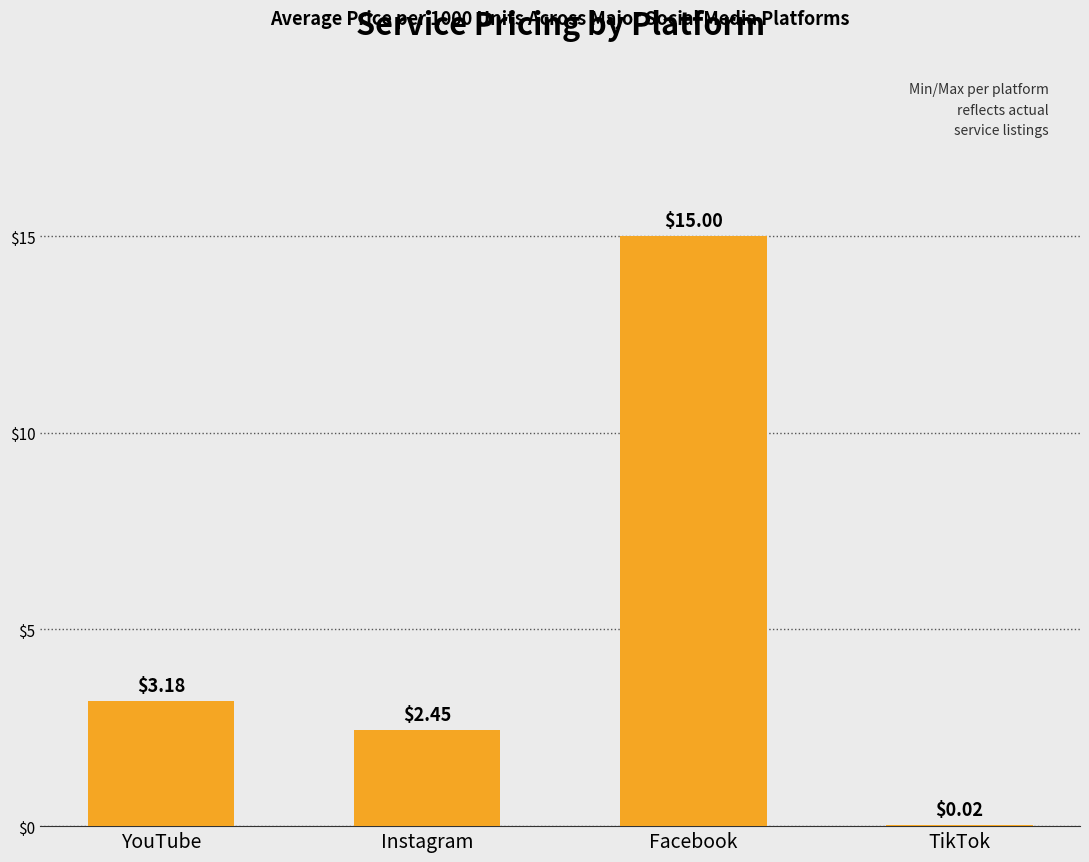

Between Facebook and Instagram, which is larger?

Facebook